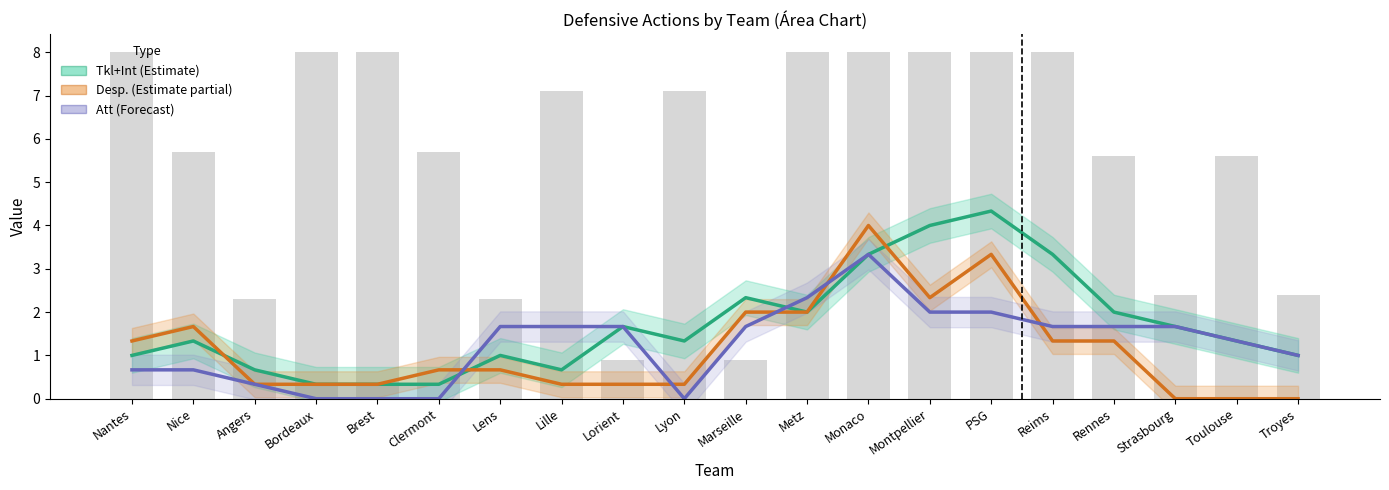

Read the Att value at Nice.

0.7